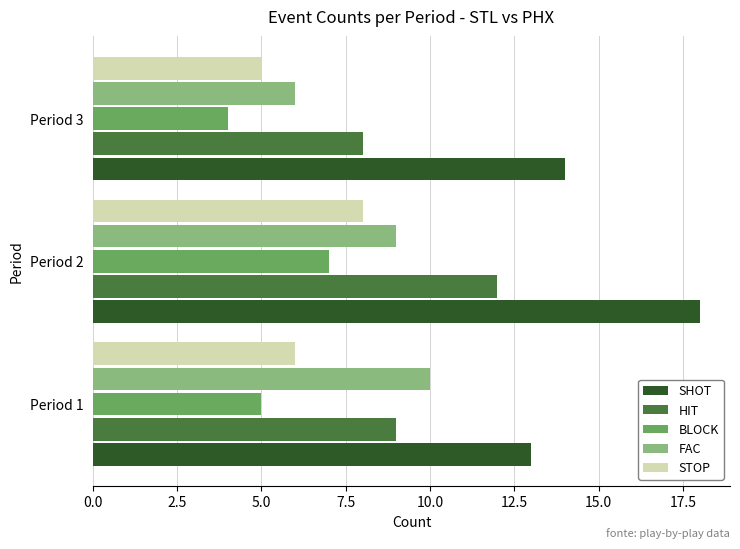

Is the value of SHOT at Period 1 greater than the value of BLOCK at Period 2?

Yes